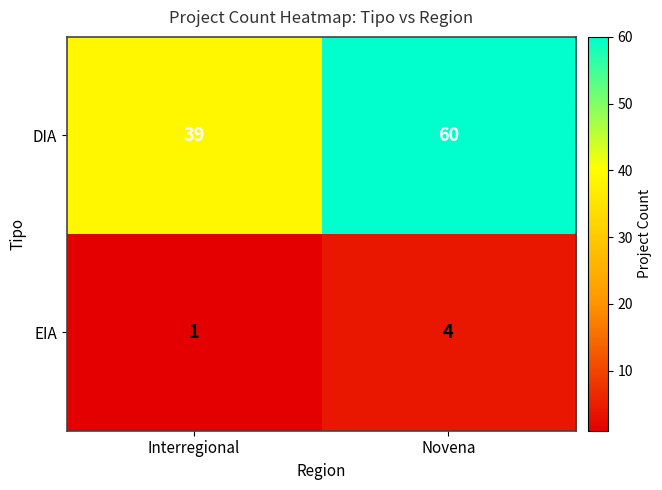

Read the EIA value at Novena.

4